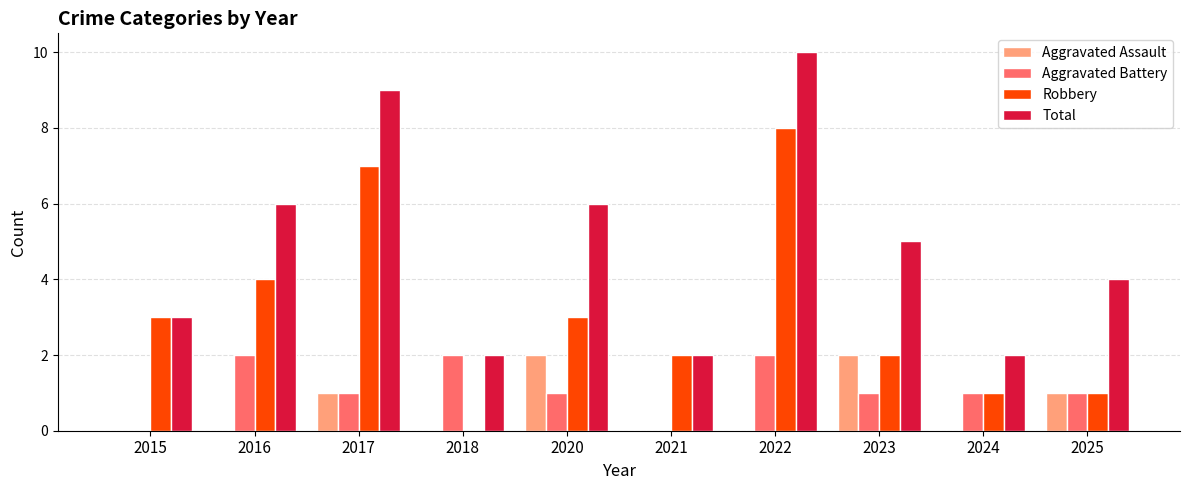

Are the bars horizontal?

No